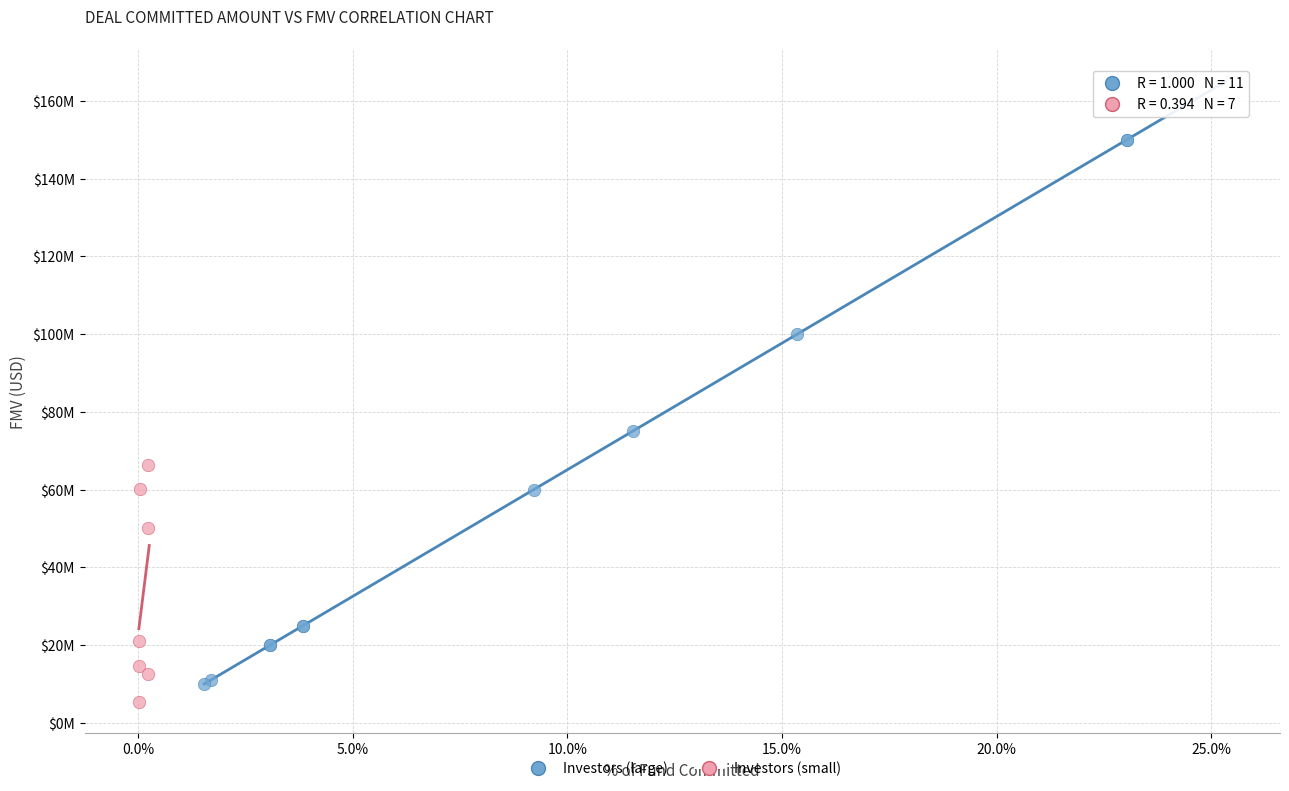

Which series has the widest spread of Y values?

Investors (large)